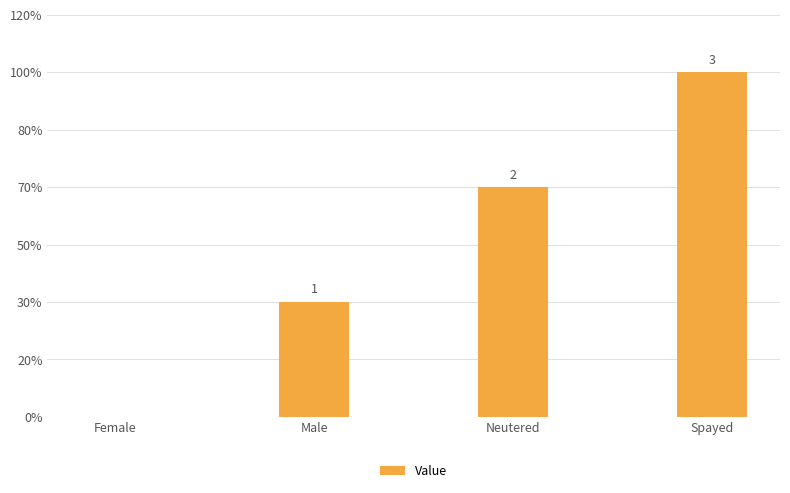

What position from the right is Spayed?

1